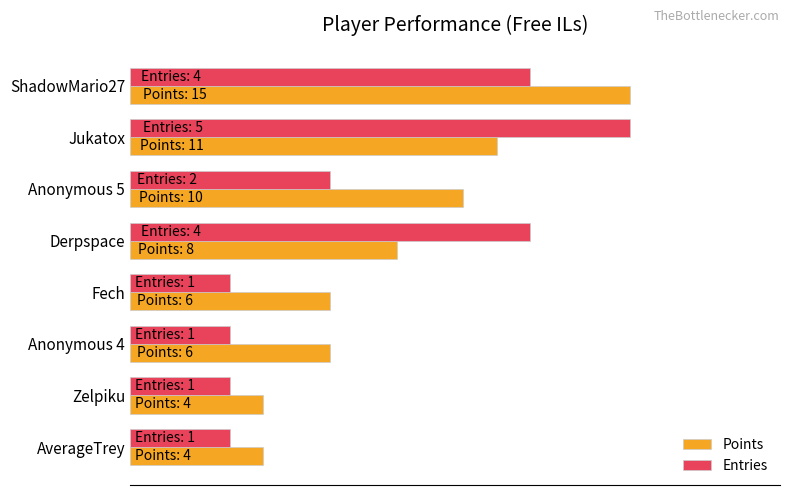

What are all the series names shown in the legend?

Points, Entries